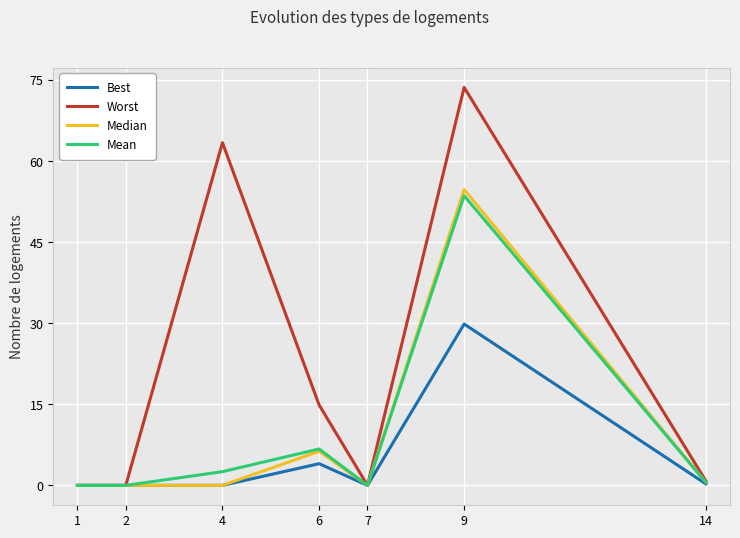

Is it true that Worst equals 0.0 at 7?

True